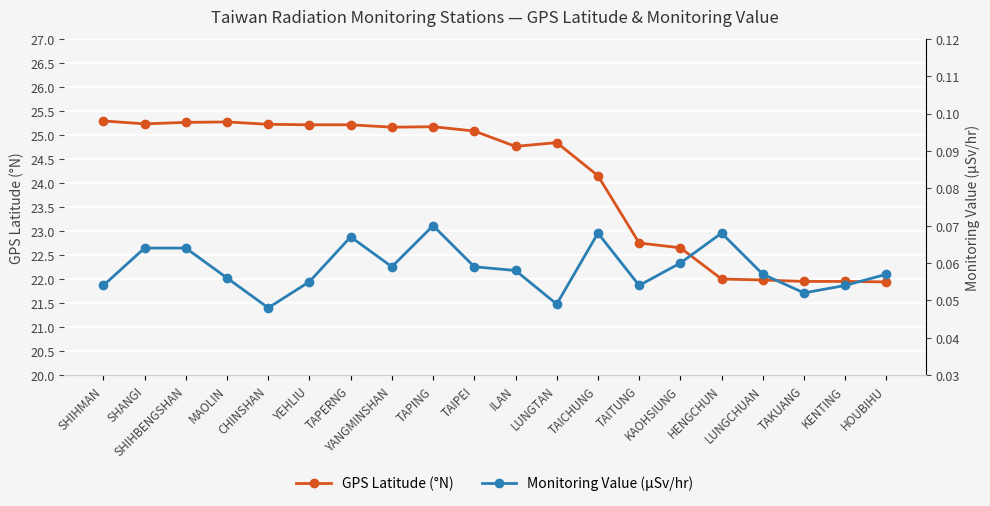

True or false: Monitoring Value (μSv/hr) and GPS Latitude (°N) intersect in this chart.

False